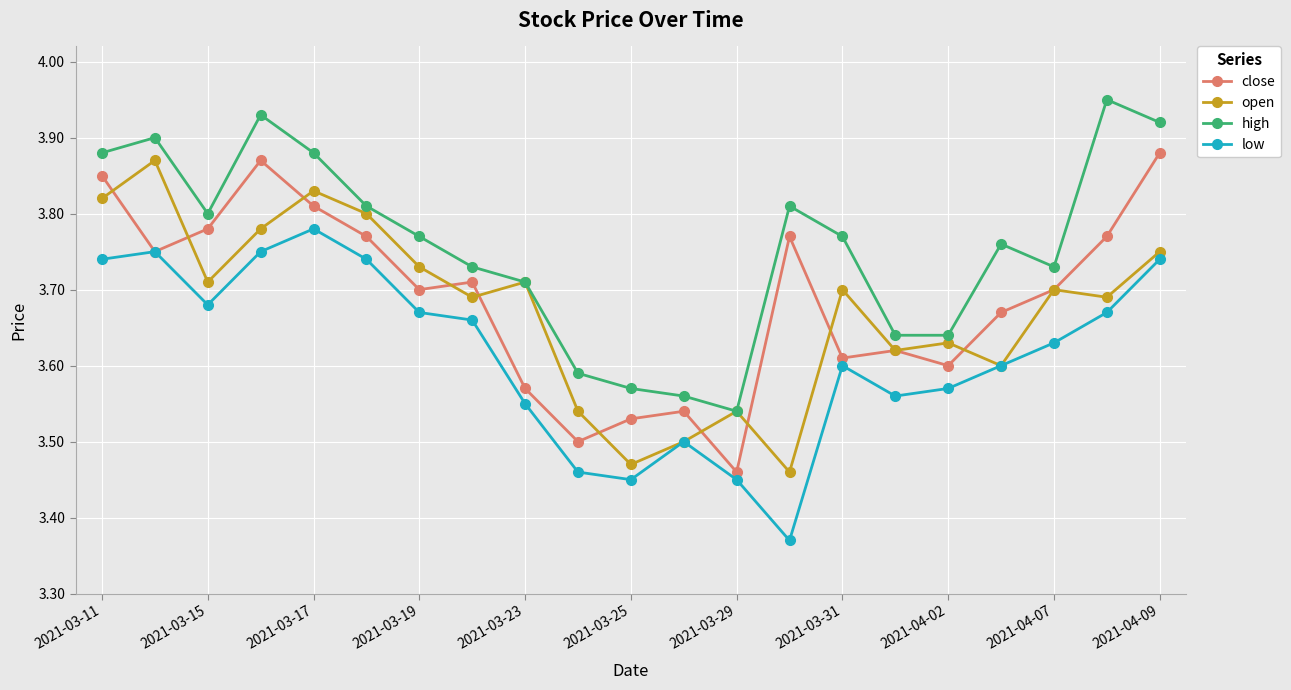

True or false: high and low cross at least once.

False